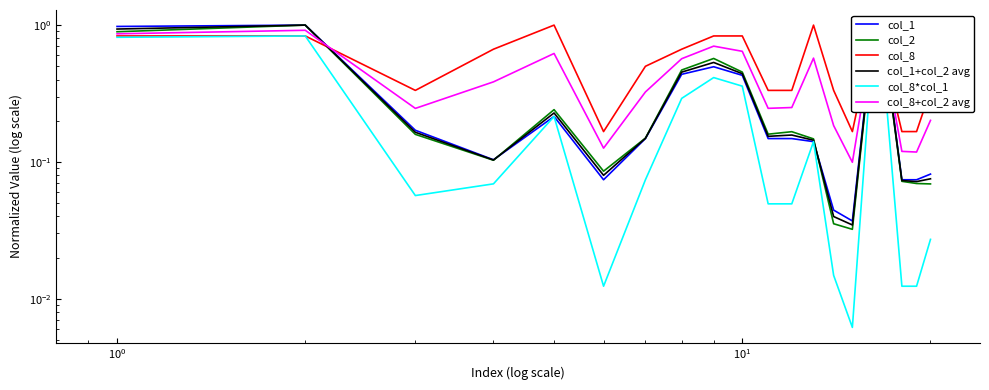

What are all the series names shown in the legend?

col_1, col_2, col_8, col_1+col_2 avg, col_8*col_1, col_8+col_2 avg